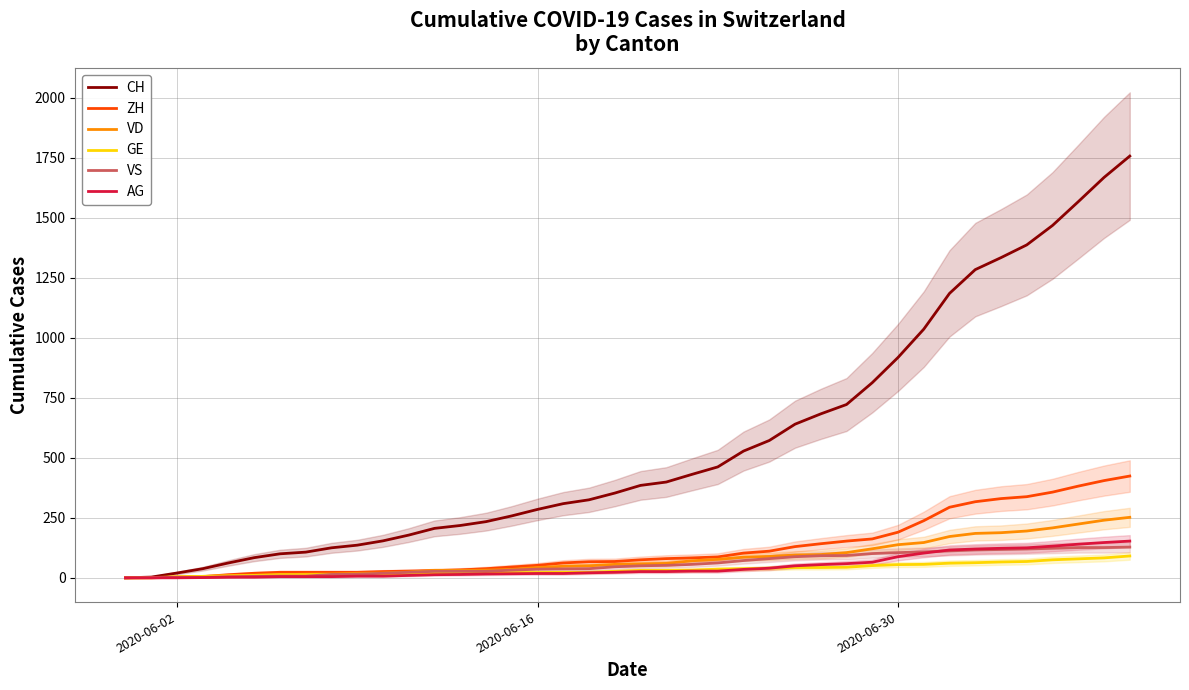

At which label does VS reach its minimum?

2020-06-02